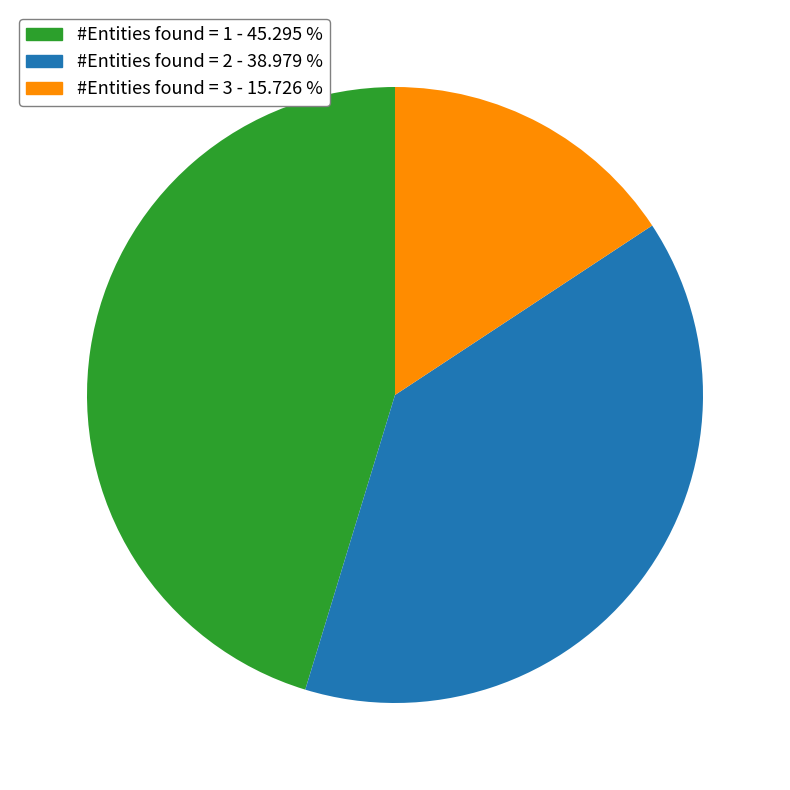

How many segments does this pie chart have?

3